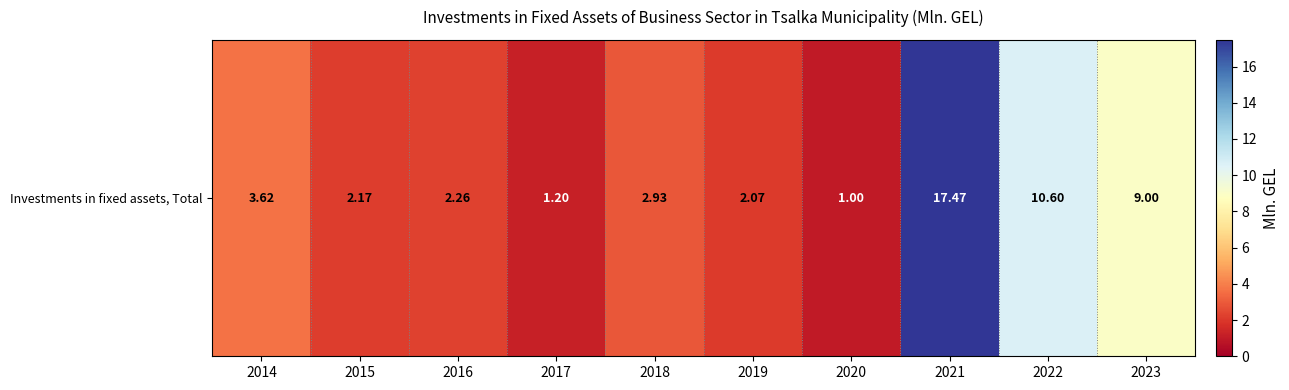

Where does the data first go above 2?

2014